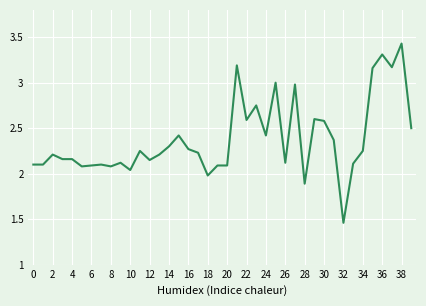

Does the chart have visible grid lines?

Yes